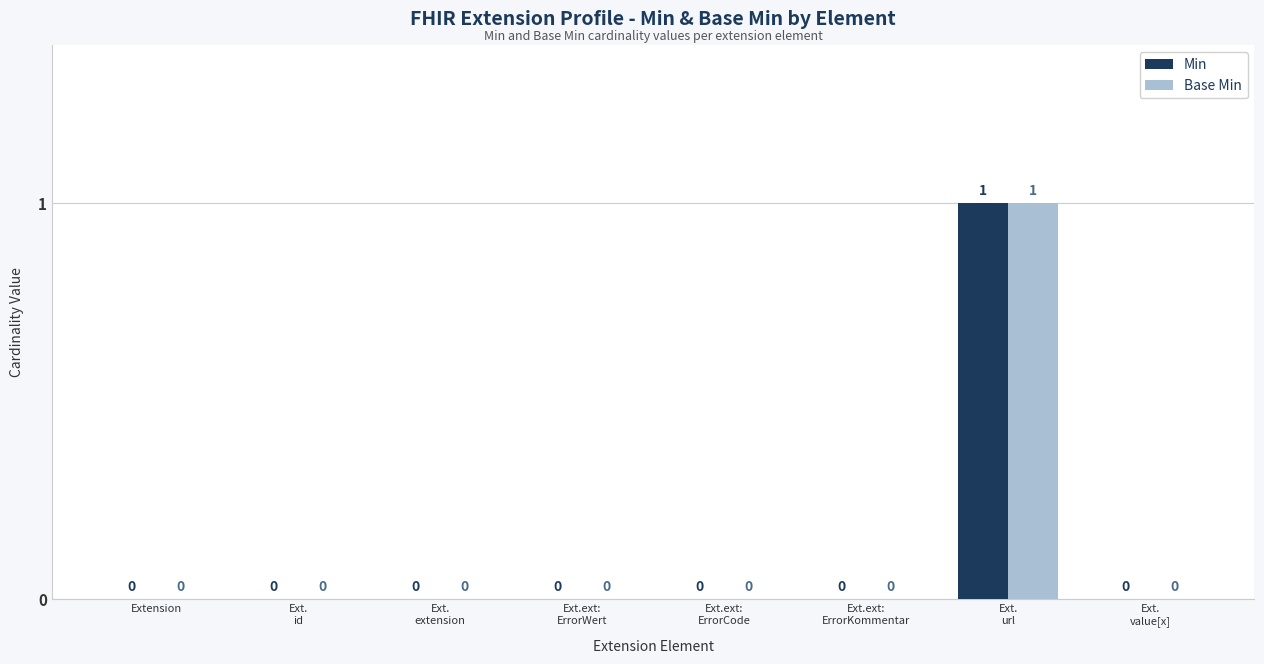

How many Min values are between 0 and 1?

8